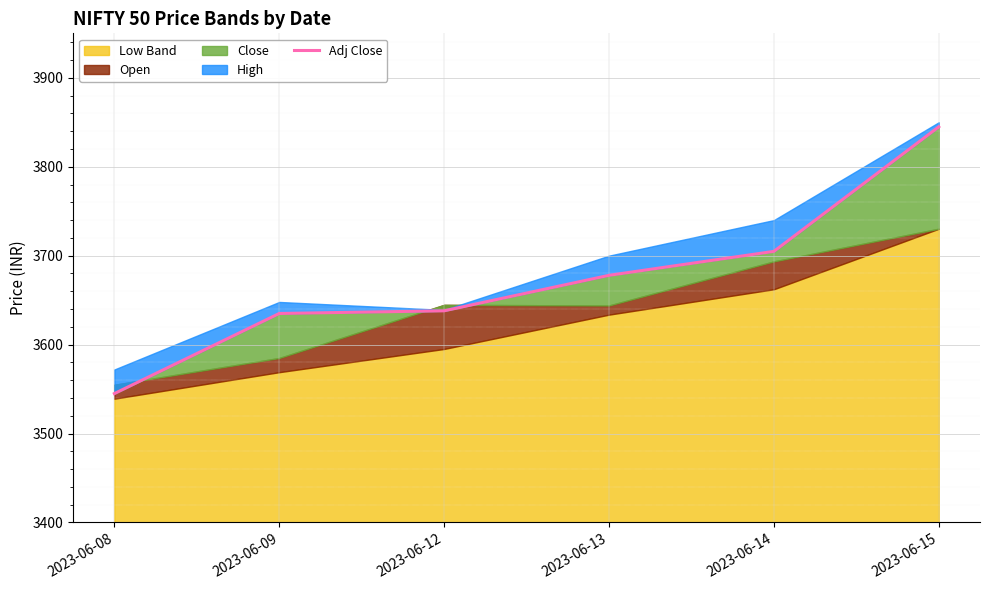

Read the value at 2023-06-14.

3704.9